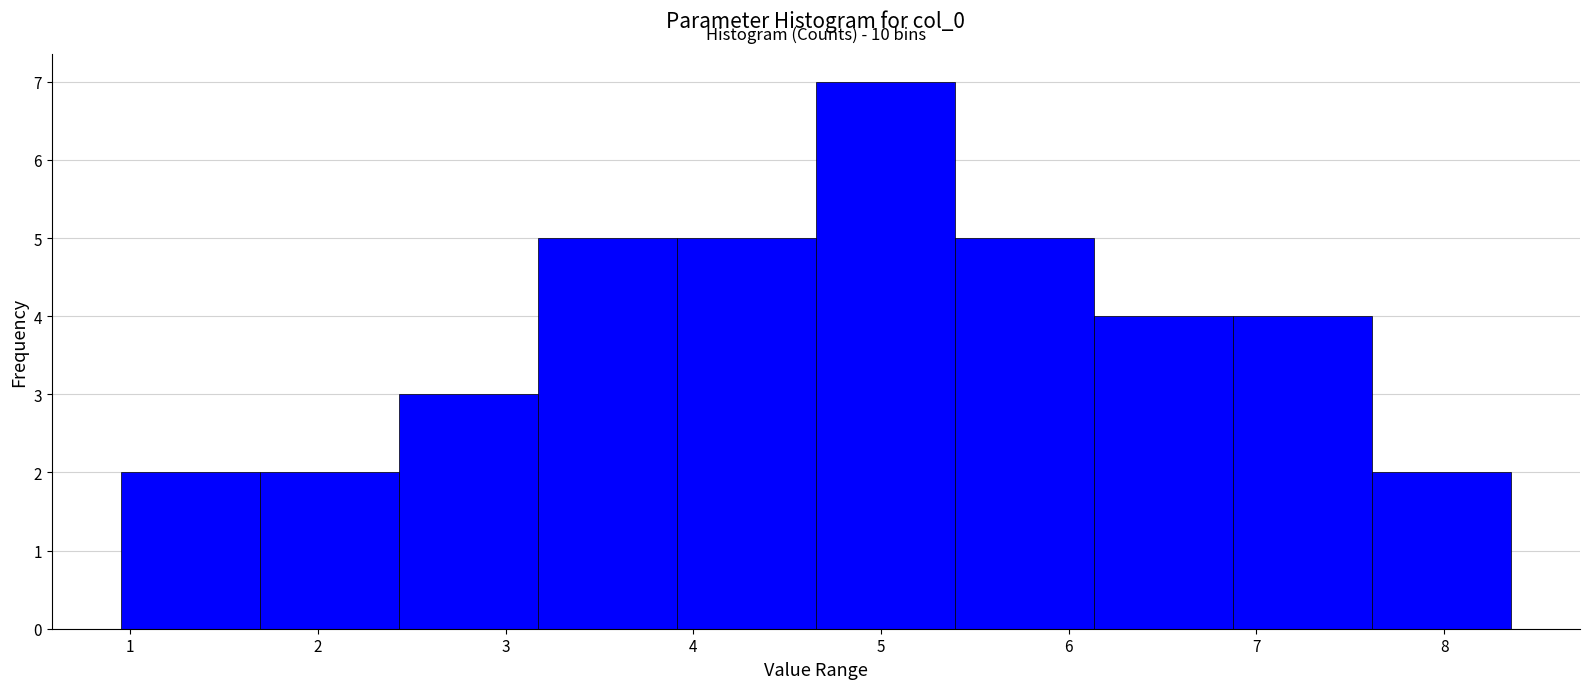

Over which range of the x-axis is the bar tallest?

4.7 to 5.4